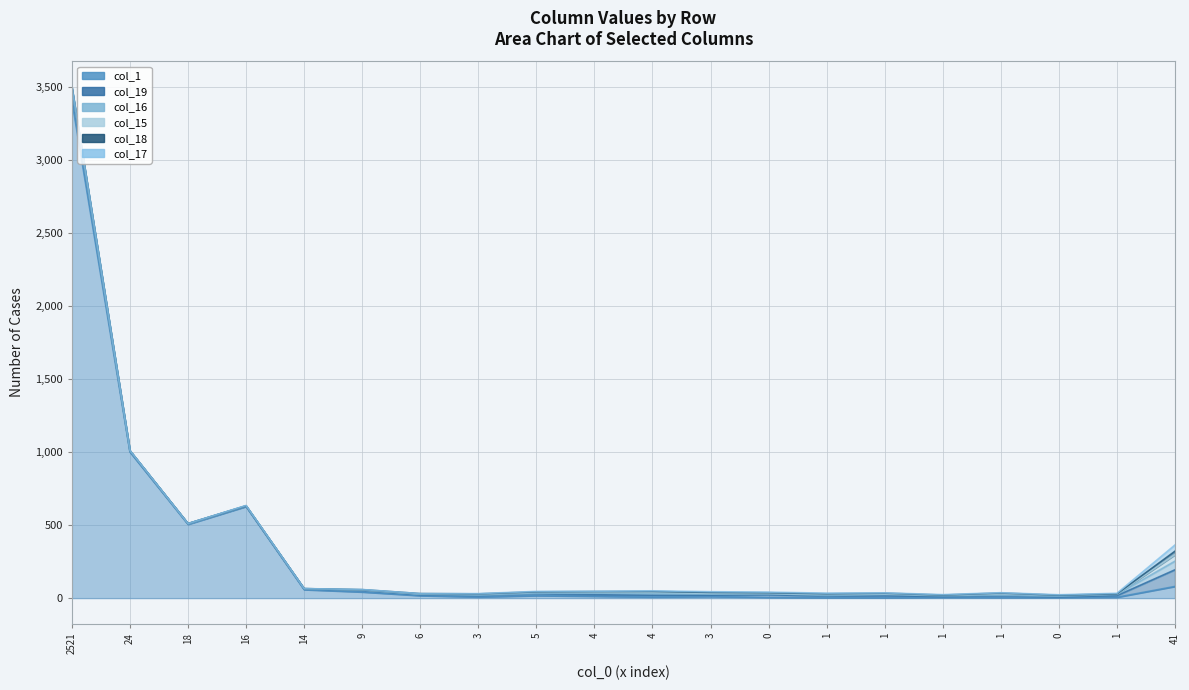

True or false: col_19 and col_17 cross at least once.

False